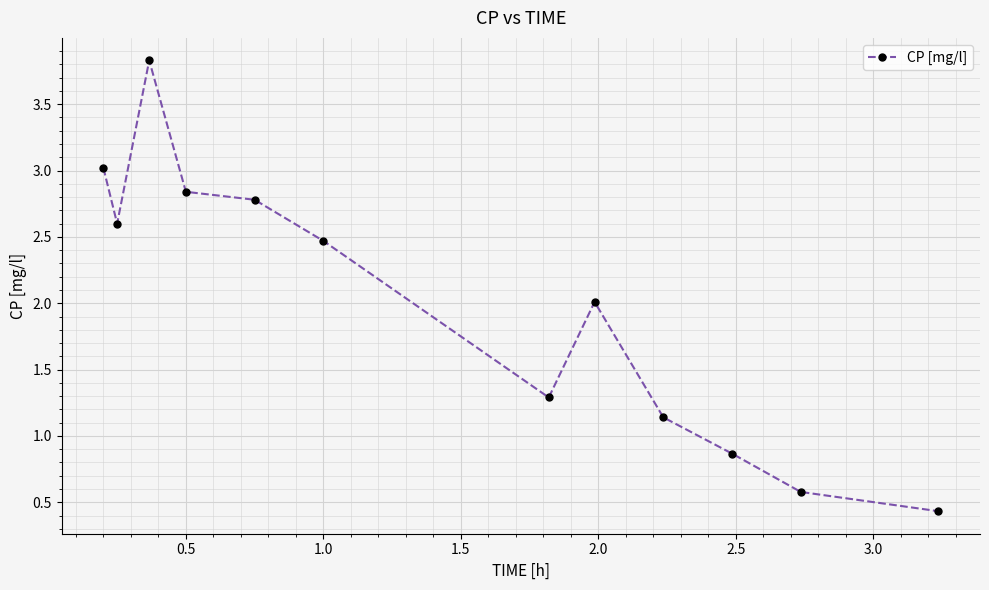

What is the smallest value displayed?

0.4